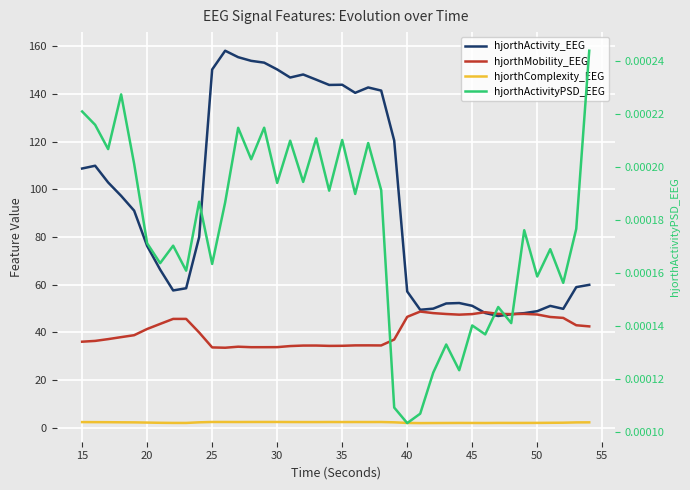

Which series has the largest total across all categories?

hjorthActivity_EEG